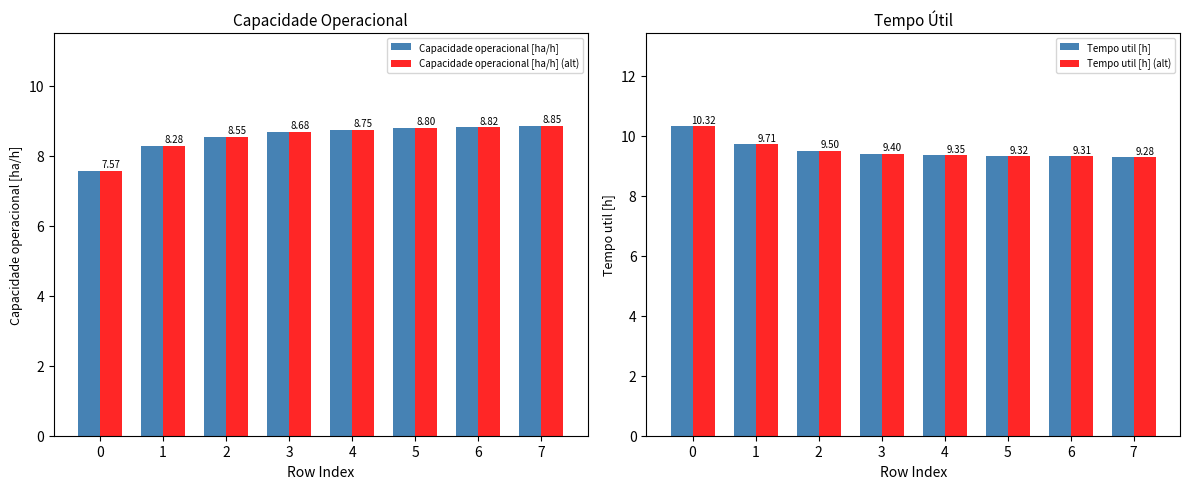

Count the Capacidade operacional [ha/h] values in the range 8 to 9.

7